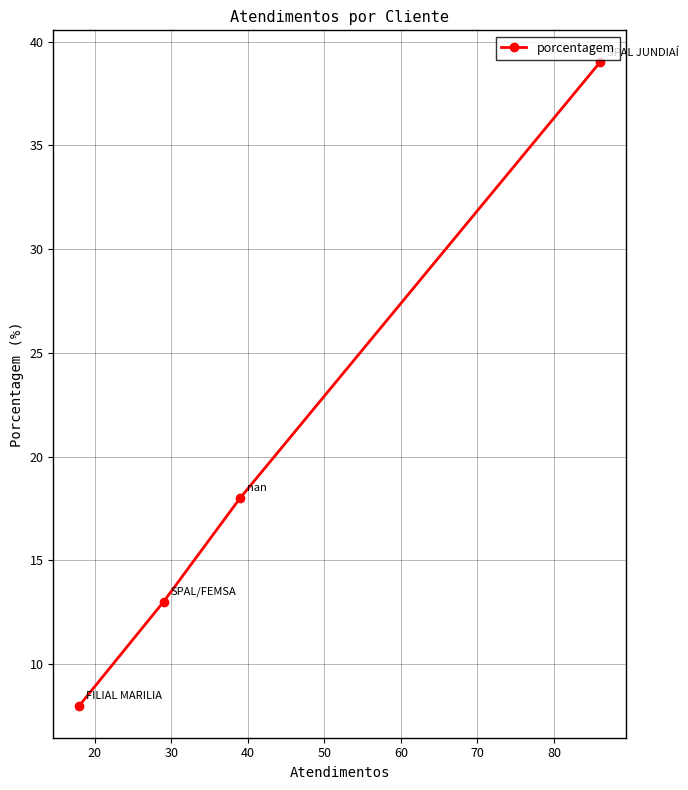

What is the maximum value shown in the chart?

39